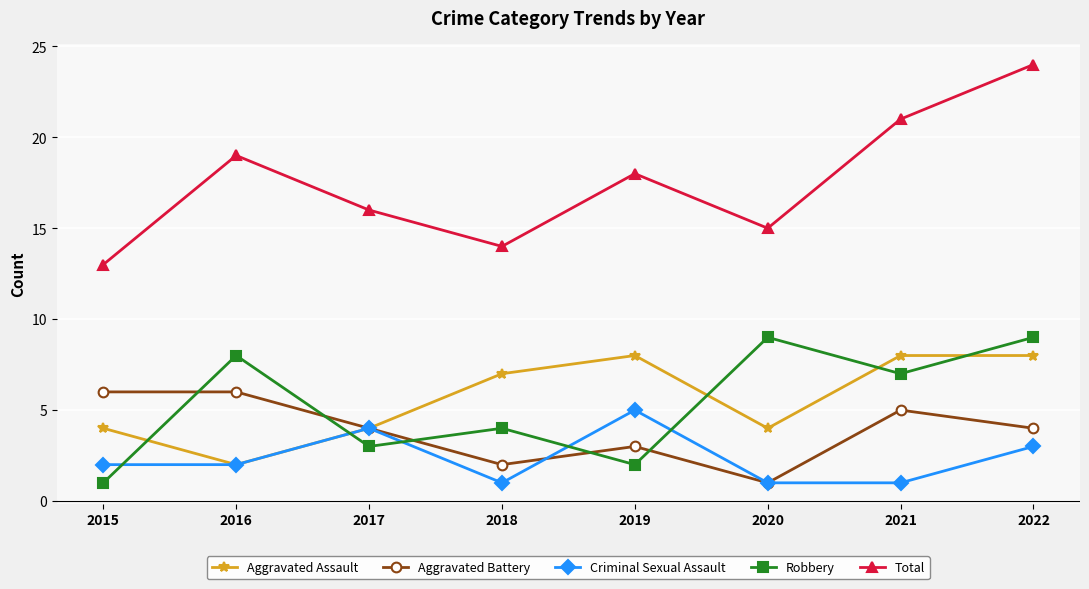

Rank the categories by Total value from highest to lowest.

2022, 2021, 2016, 2019, 2017, 2020, 2018, 2015